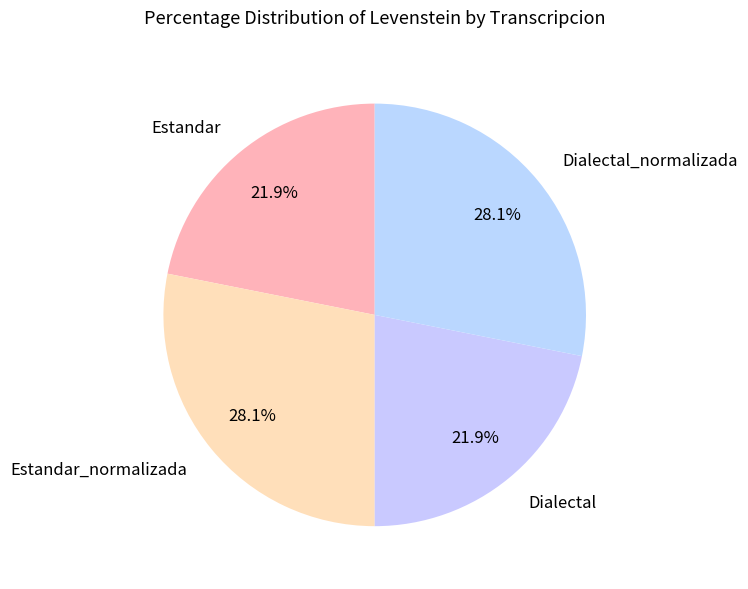

Between Estandar_normalizada and Estandar, which is larger?

Estandar_normalizada